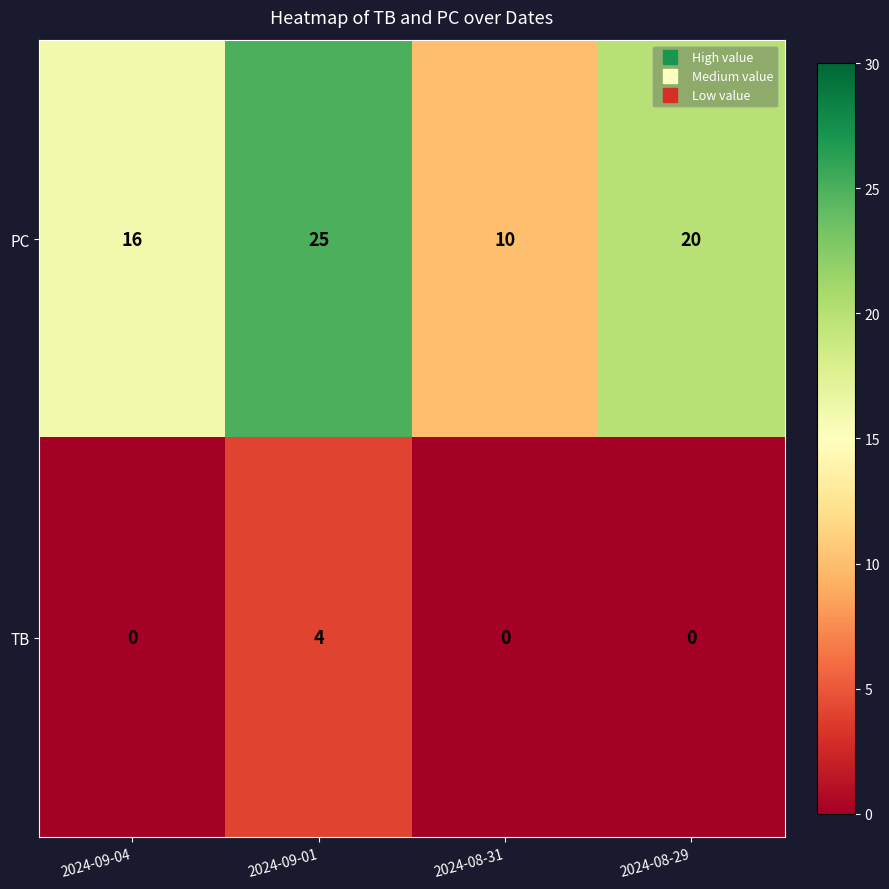

List the series in order of their overall mean, highest first.

PC, TB